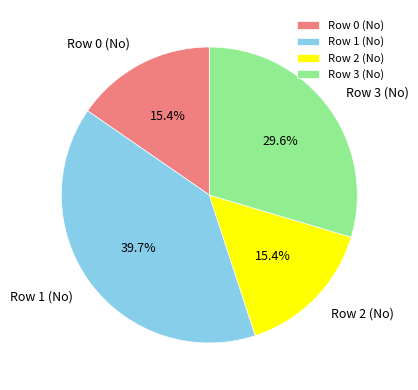

True or false: Row 0 (No) accounts for 1% of the total.

False